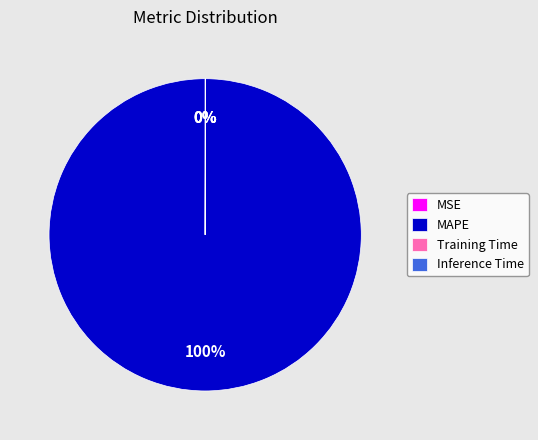

To the nearest percent, what is the difference between the largest and smallest slice percentages?

100%